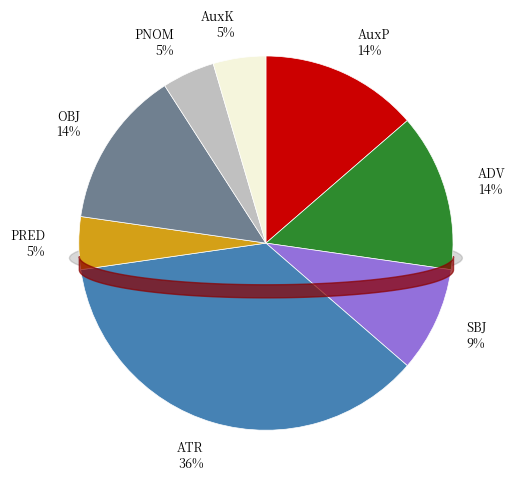

To the nearest percent, what is the combined percentage of SBJ and PRED?

14%